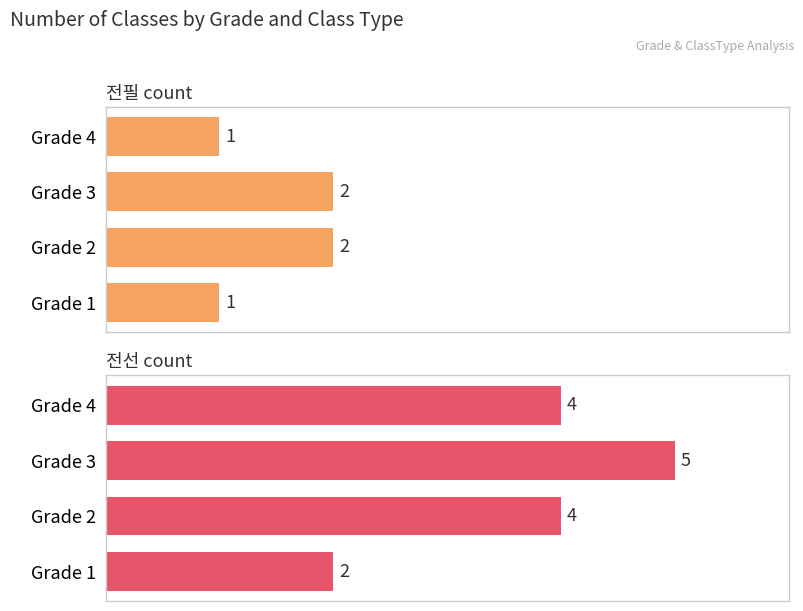

What is the minimum value for 전필 count?

1